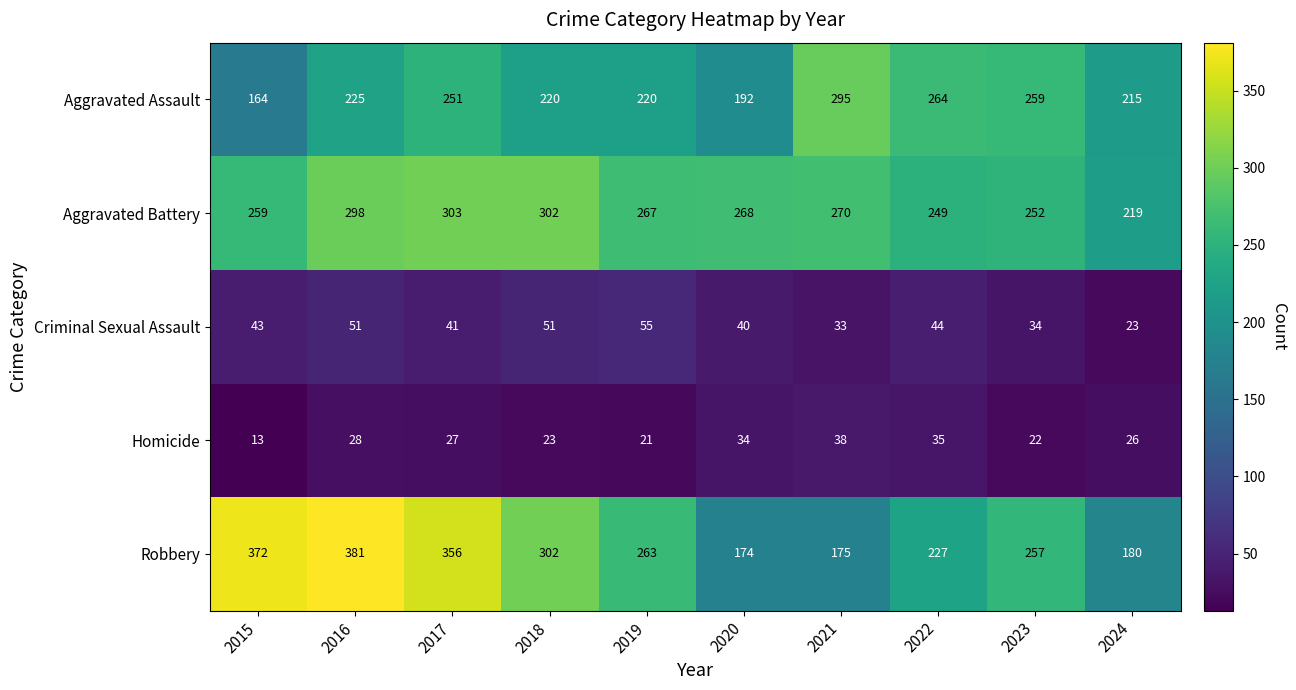

The Robbery series shows 286 at 2020. True or false?

False